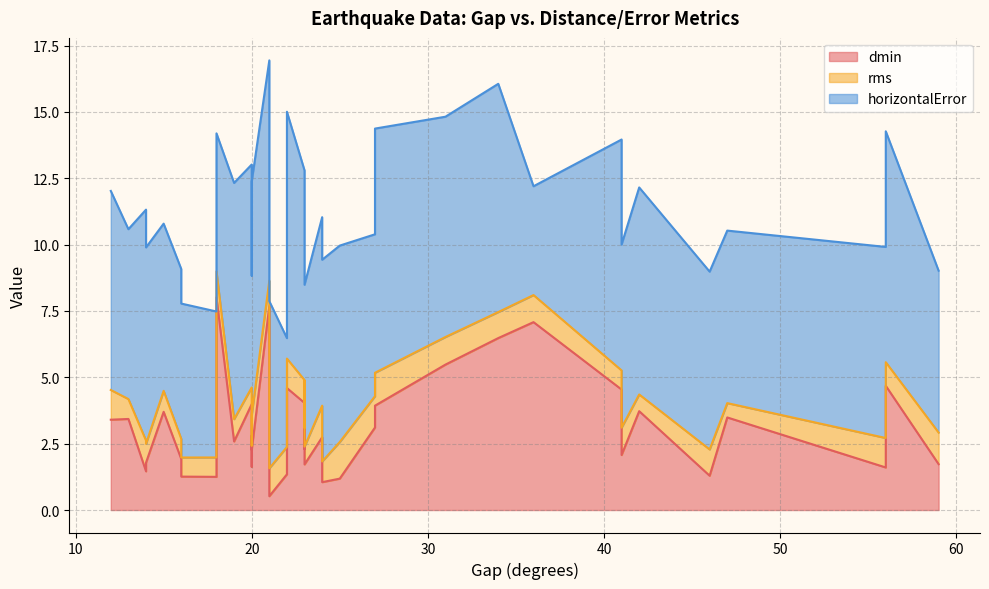

List the series in order of their overall mean, highest first.

horizontalError, dmin, rms